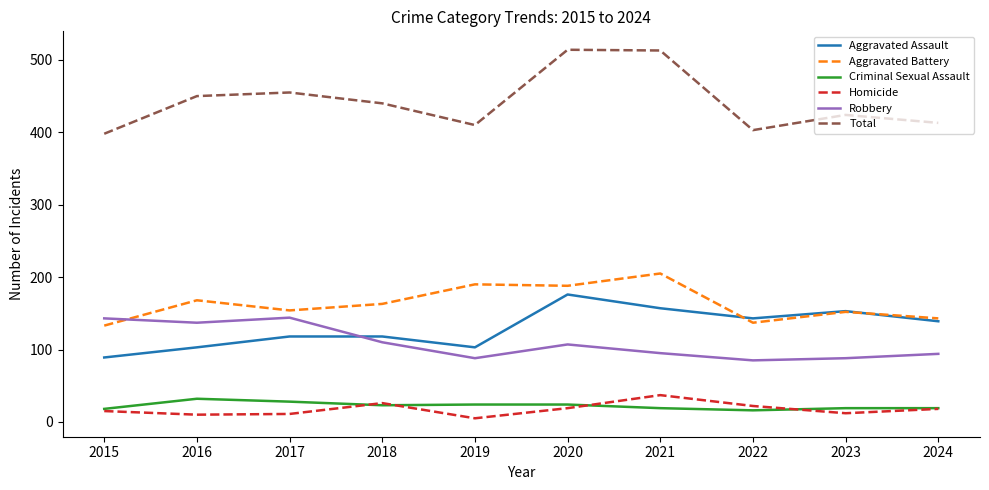

What is the spread (max minus min) of values at 2015?

383